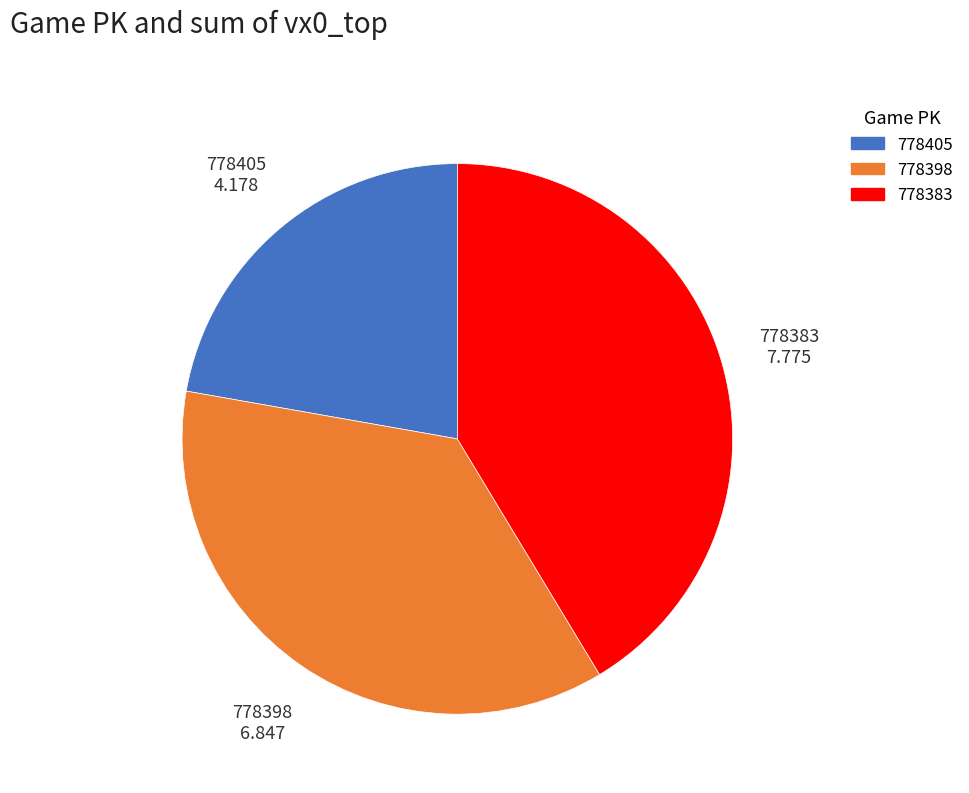

Combined, do 778405 and 778398 account for over 50%?

Yes